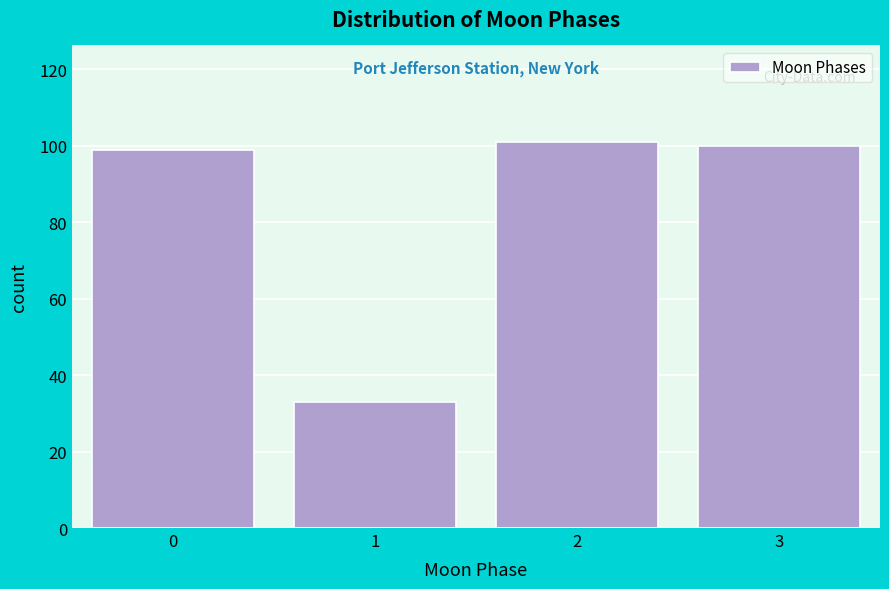

Reading left to right, what are all the values shown in this chart?

0=99	1=33	2=101	3=100